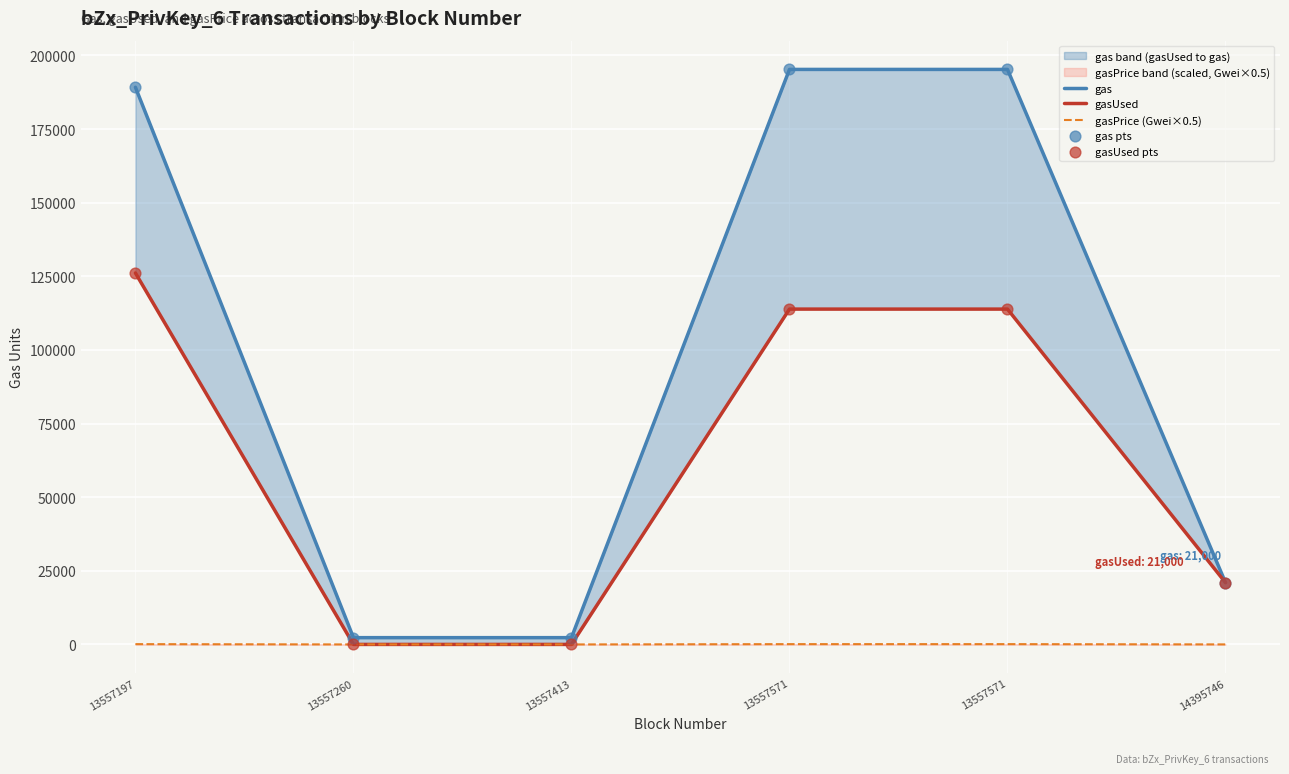

At which category is the sum across all series the highest?

13557197